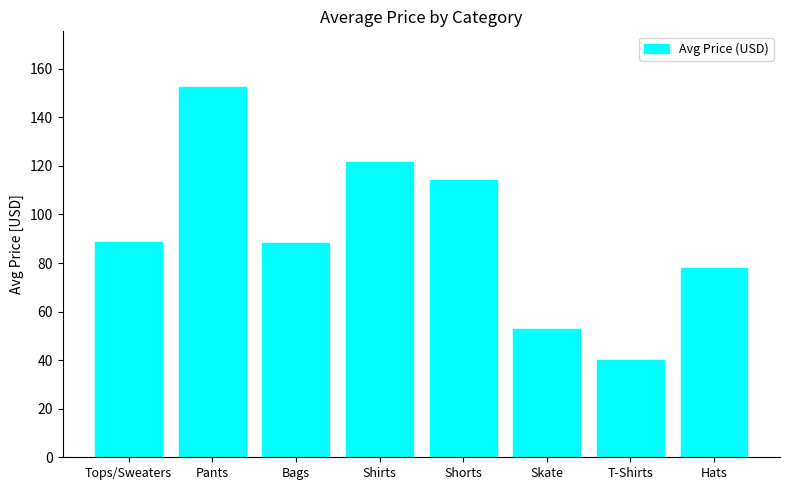

What position from the left is Hats?

8